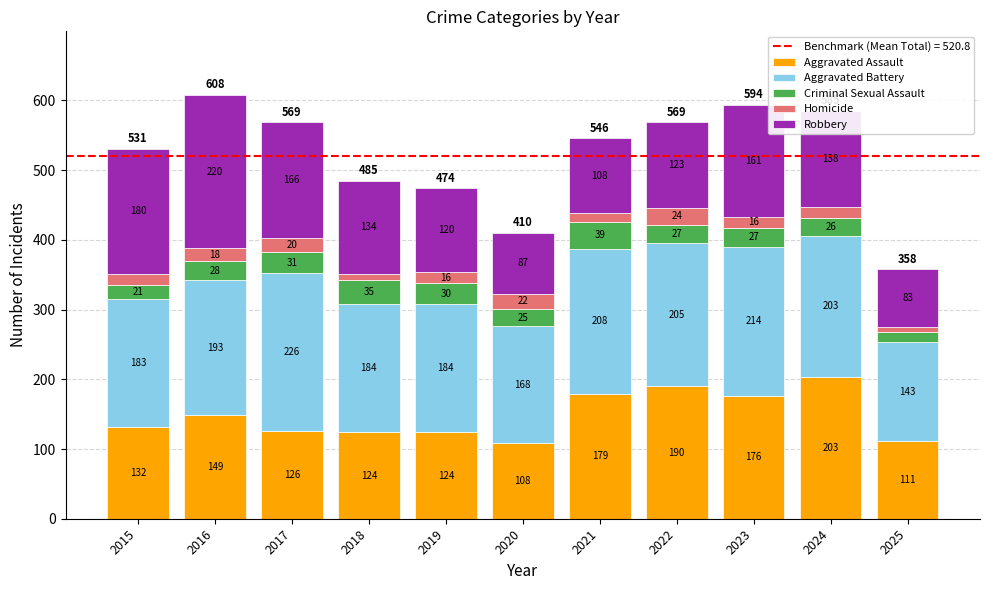

What is the average value of the Aggravated Assault series?

147